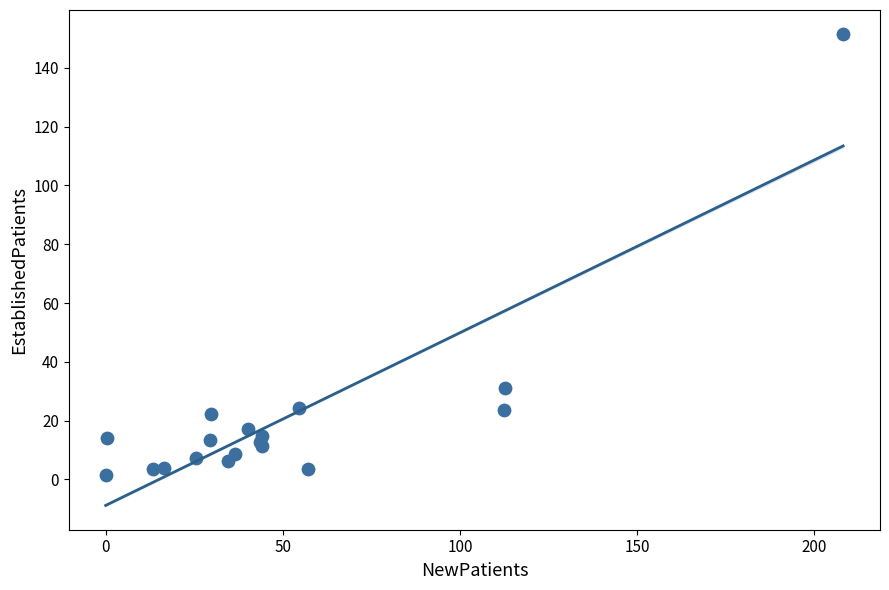

What Y value in the scatter plot is closest to 76?

31.1